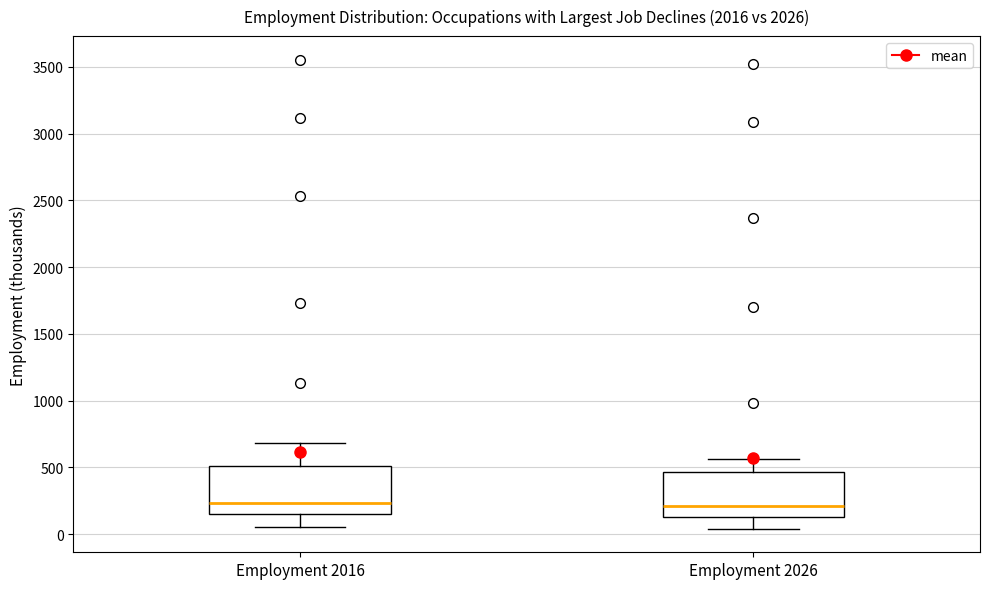

Reading left to right, read every box against the y-axis: the position of its median line, the range the box covers, and the ends of its whiskers. The values are not printed on the chart, so give them approximately, as read against the axis.

Employment 2016: median 250, box 150 to 500, whiskers 50 to 700
Employment 2026: median 200, box 100 to 450, whiskers 50 to 550